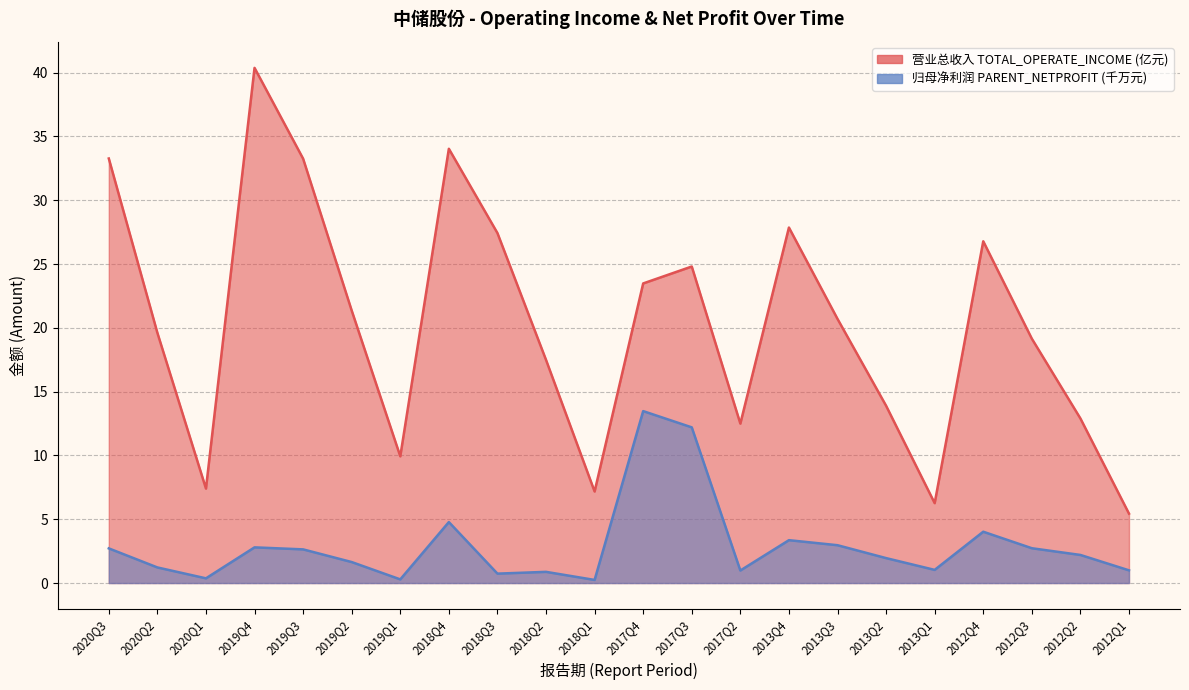

What is the difference between the maximum and second lowest values in the PARENT_NETPROFIT series?

13.2